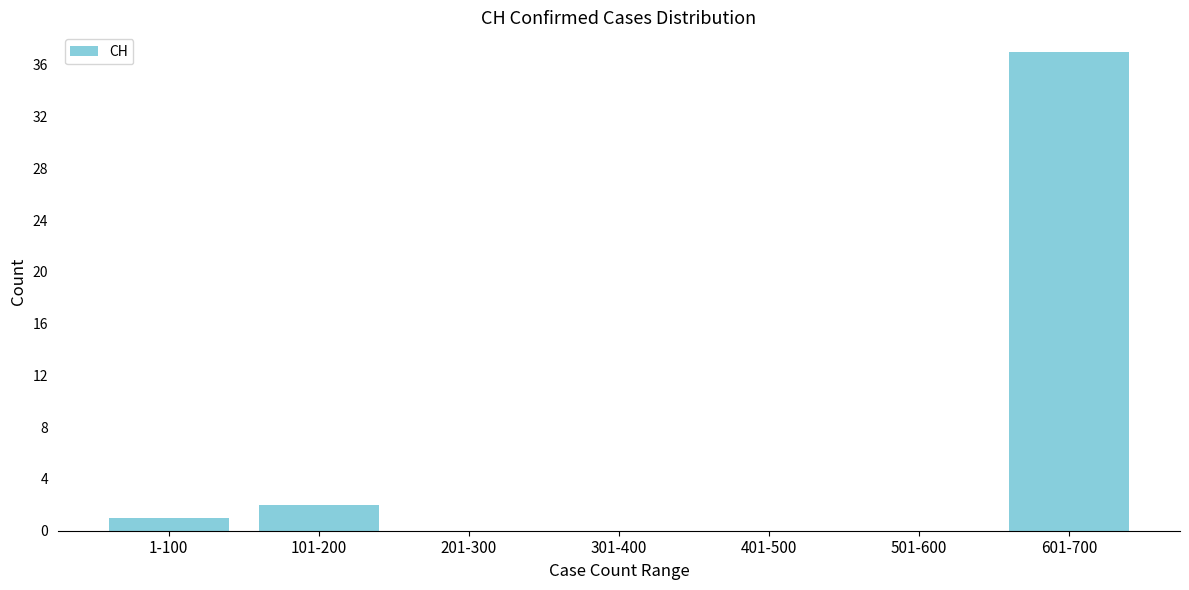

Reading left to right, transcribe all the data shown in this chart.

1-100=1	101-200=2	201-300=0	301-400=0	401-500=0	501-600=0	601-700=37